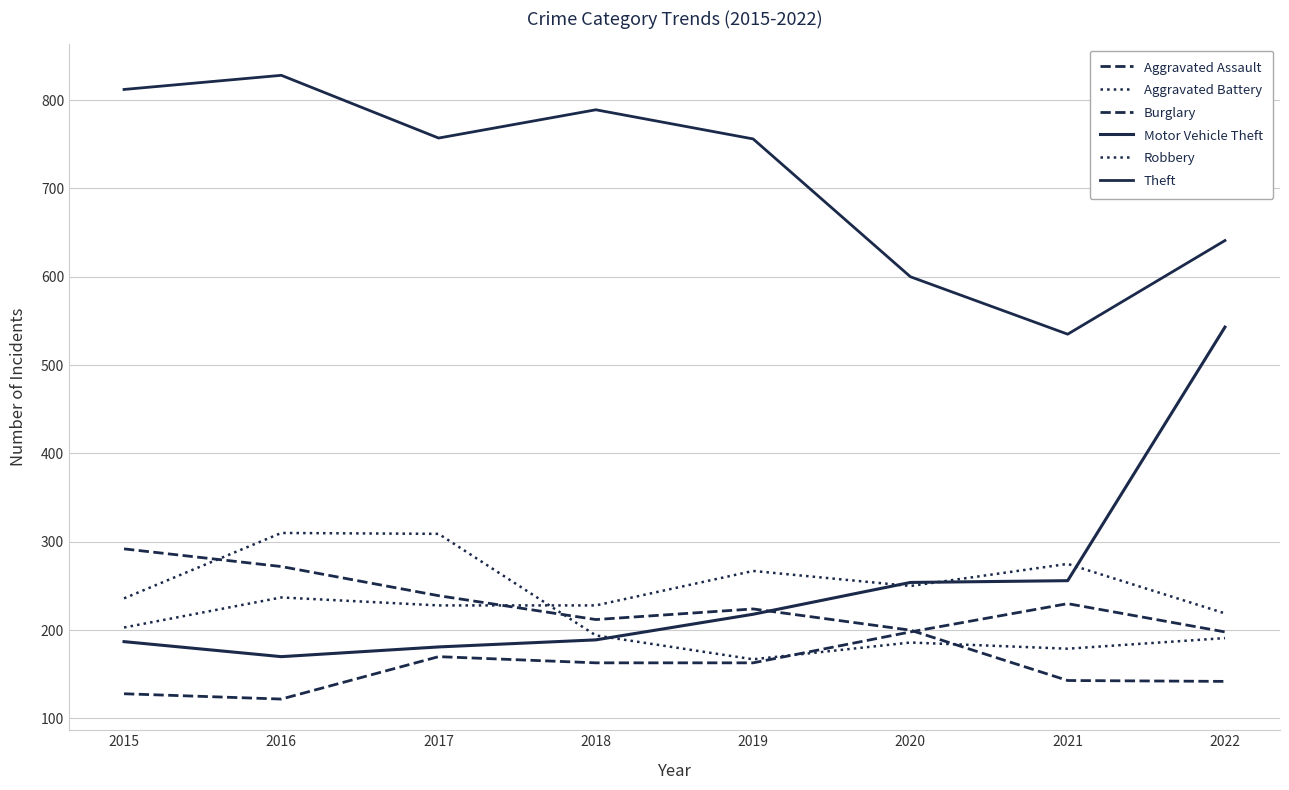

Is the value of Theft at 2017 greater than the value of Burglary at 2020?

Yes